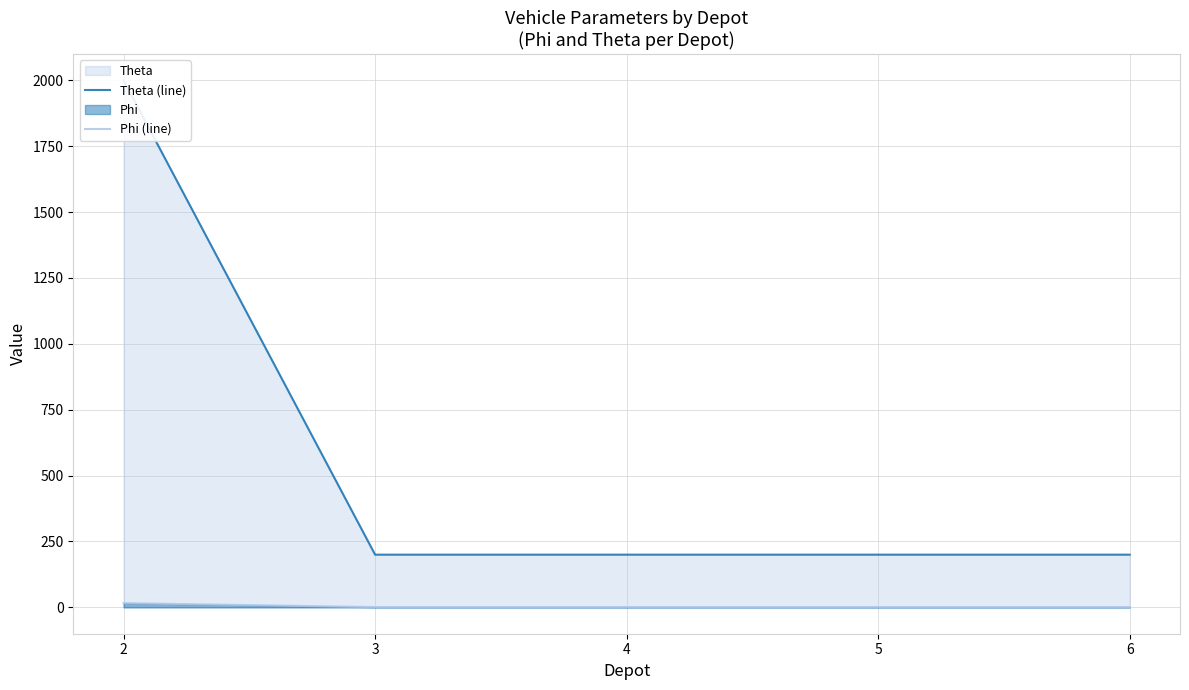

What is the spread (max minus min) of values at 3?

199